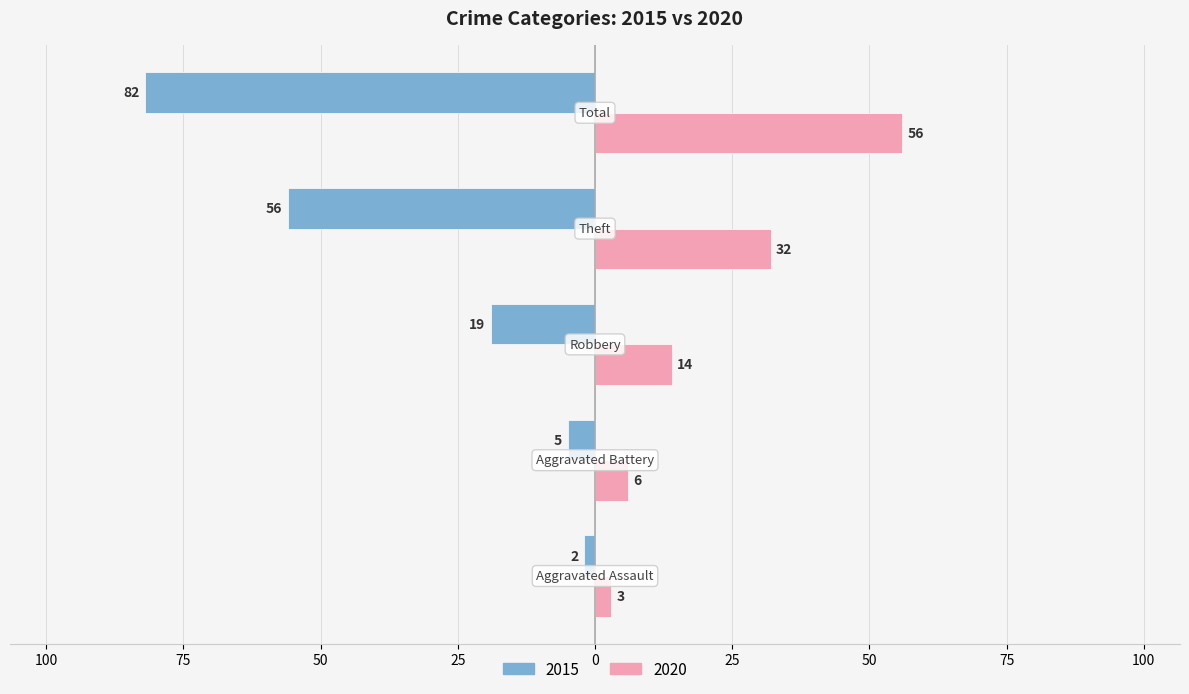

What are all the series names shown in the legend?

2015, 2020